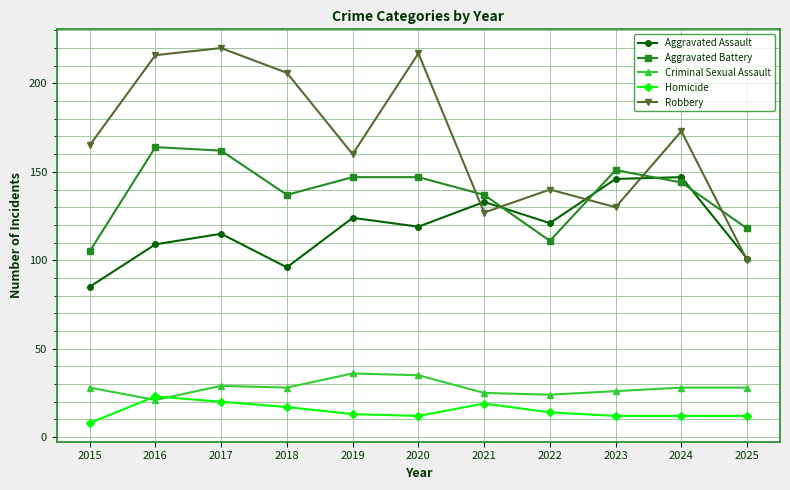

What is the difference between the Aggravated Battery values at 2020 and 2016?

17